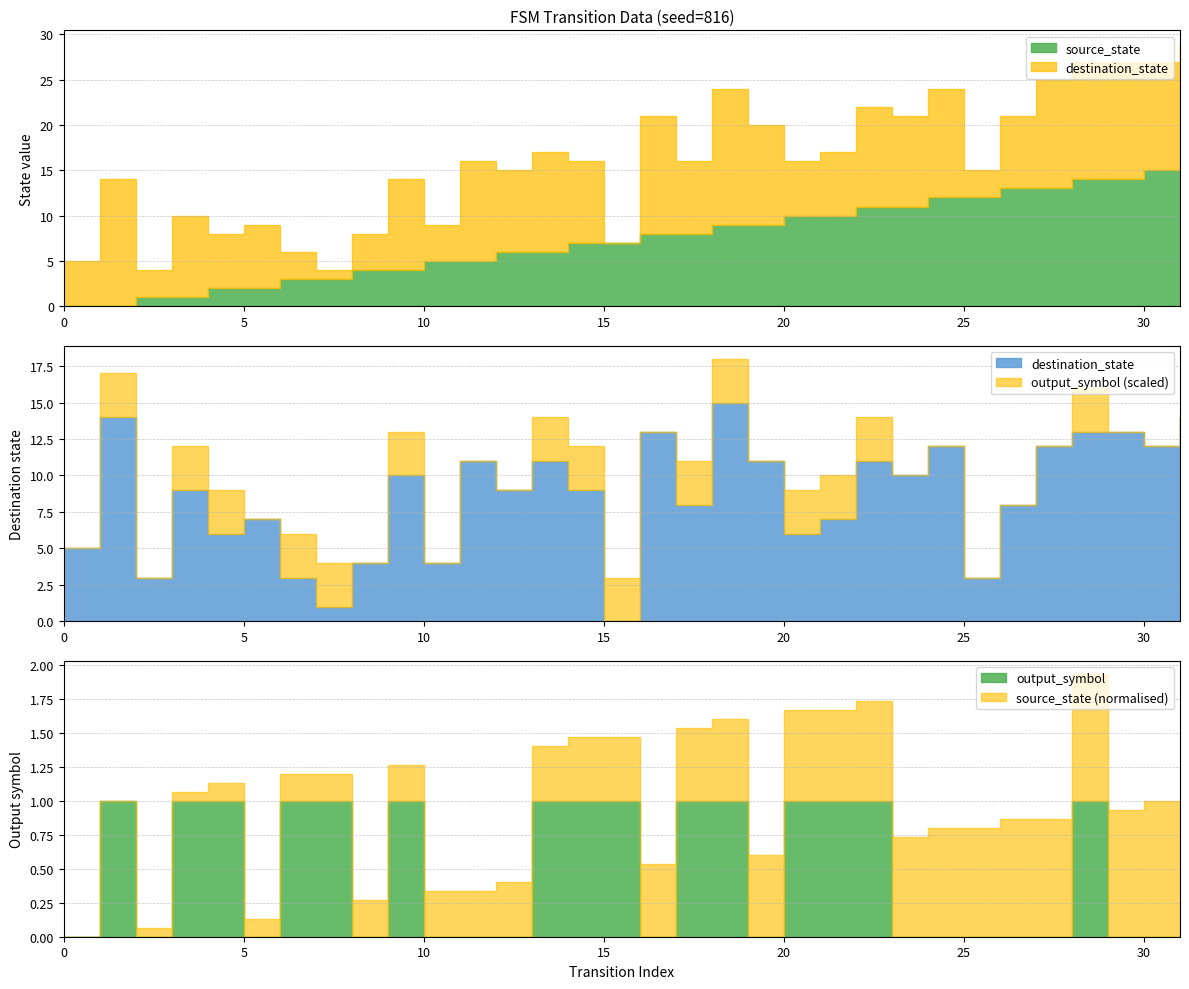

List the series in order of their peak value, highest first.

source_state, destination_state, output_symbol